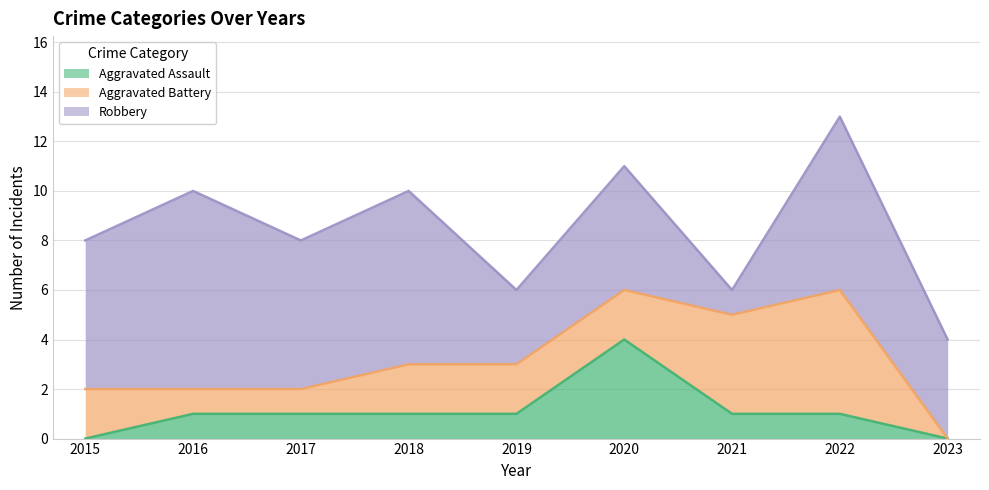

Is it true that Aggravated Battery equals 3 at 2015?

False